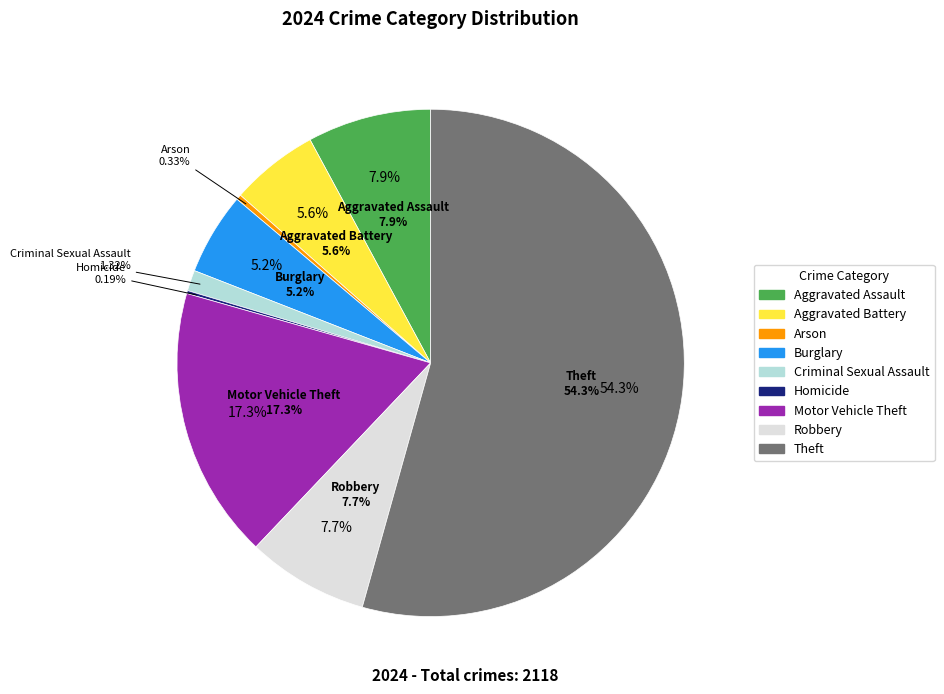

The Arson slice represents 0% of the pie. True or false?

True